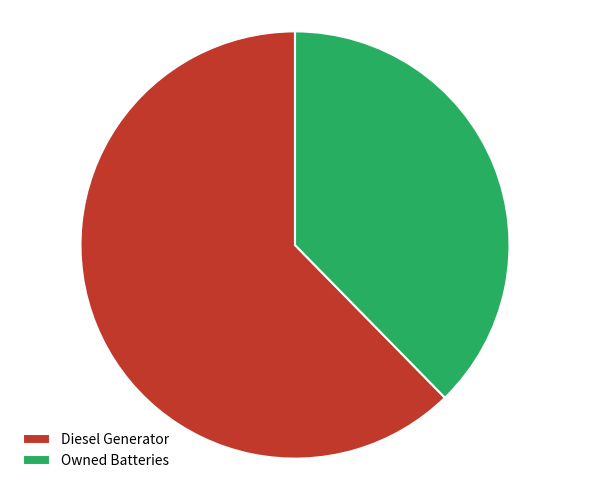

How many segments does this pie chart have?

2